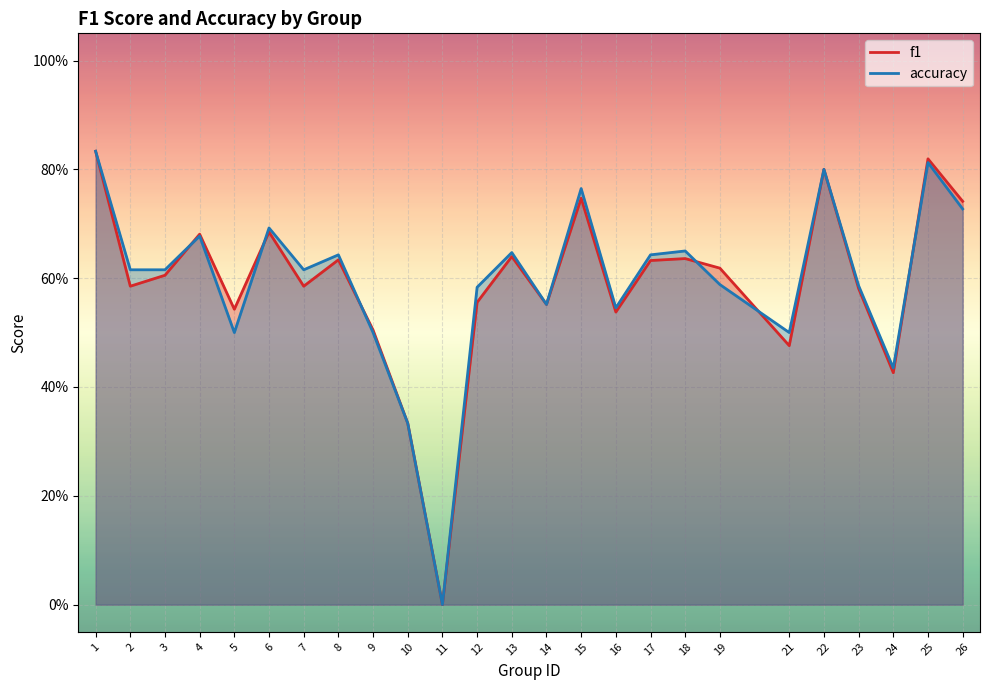

Is the value of accuracy at 12 greater than the value of f1 at 12?

Yes